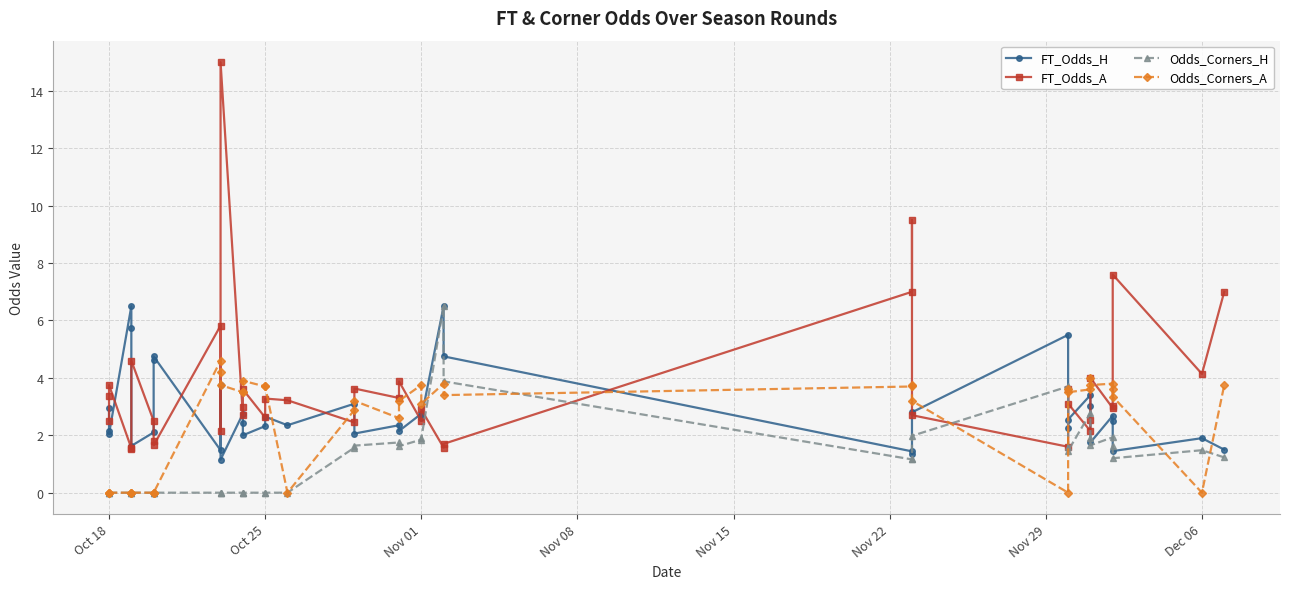

What is the difference between the maximum and minimum values in the FT_Odds_A series?

13.5